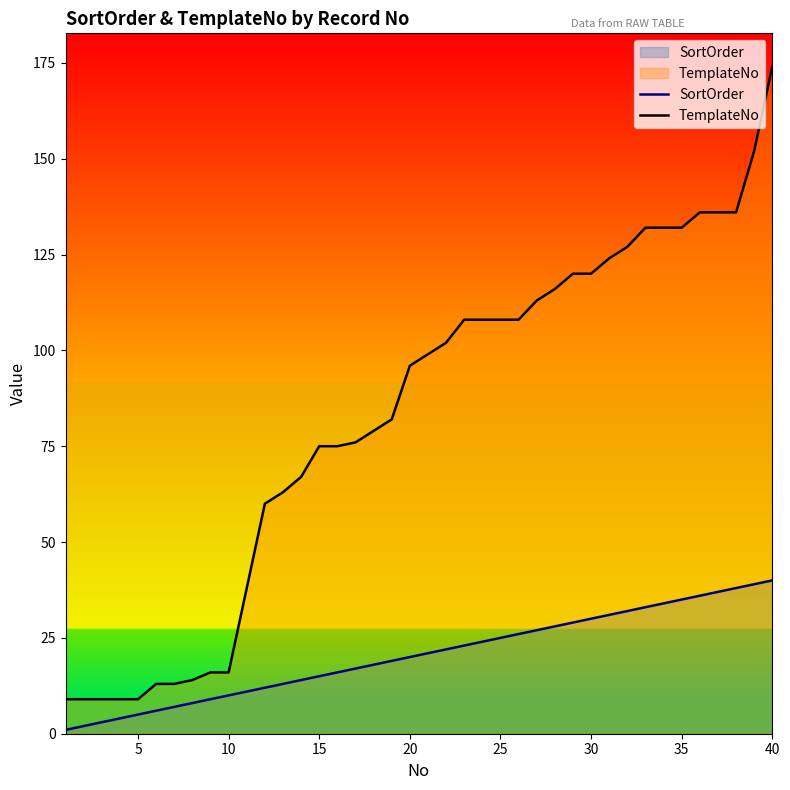

True or false: SortOrder and TemplateNo intersect in this chart.

False